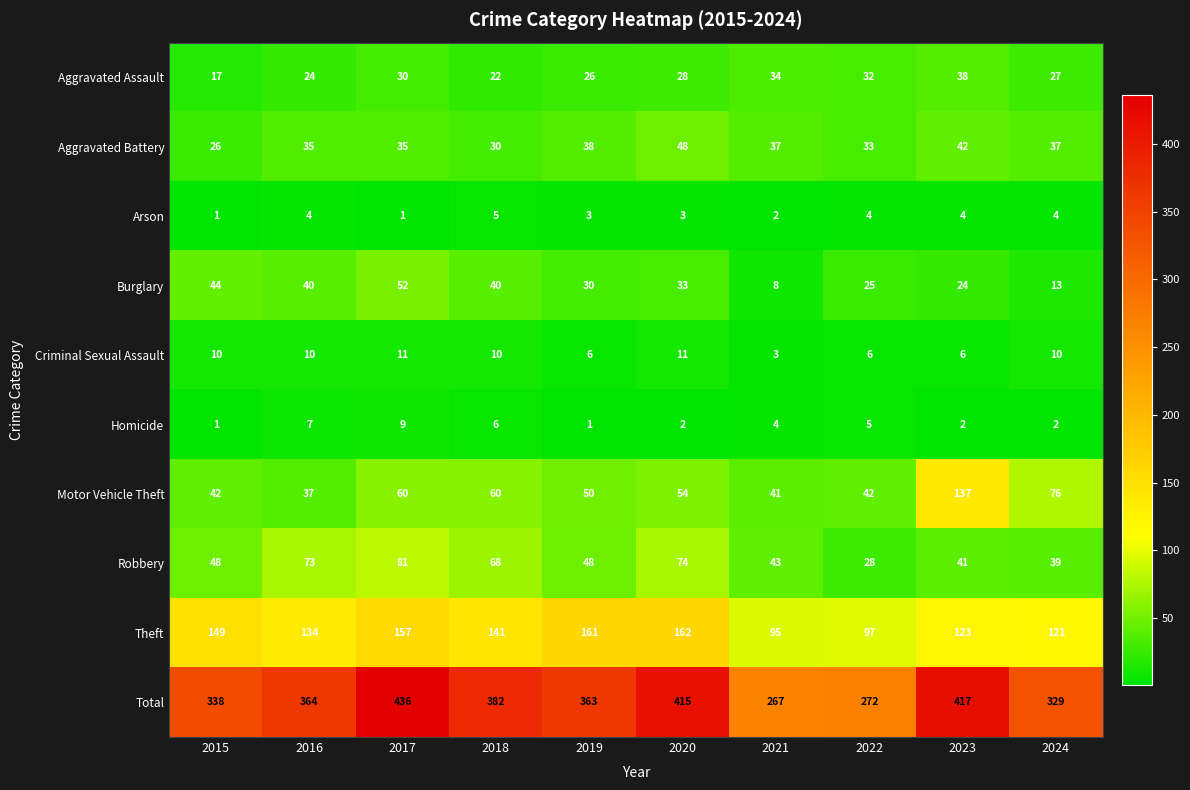

Count the Homicide values in the range 2 to 6.

6